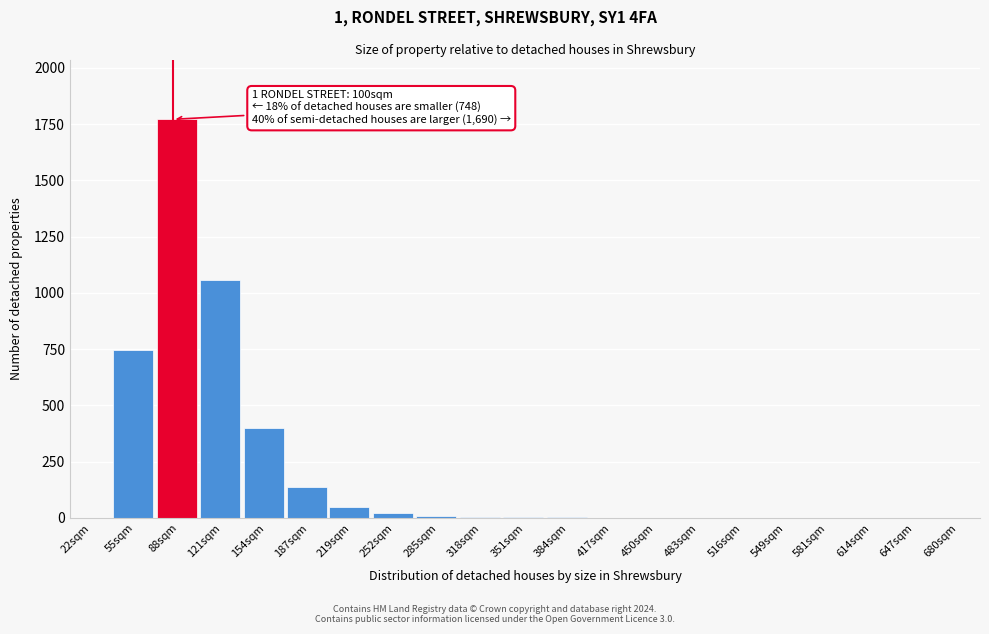

The chart shows a value of 138 at 187sqm. True or false?

True